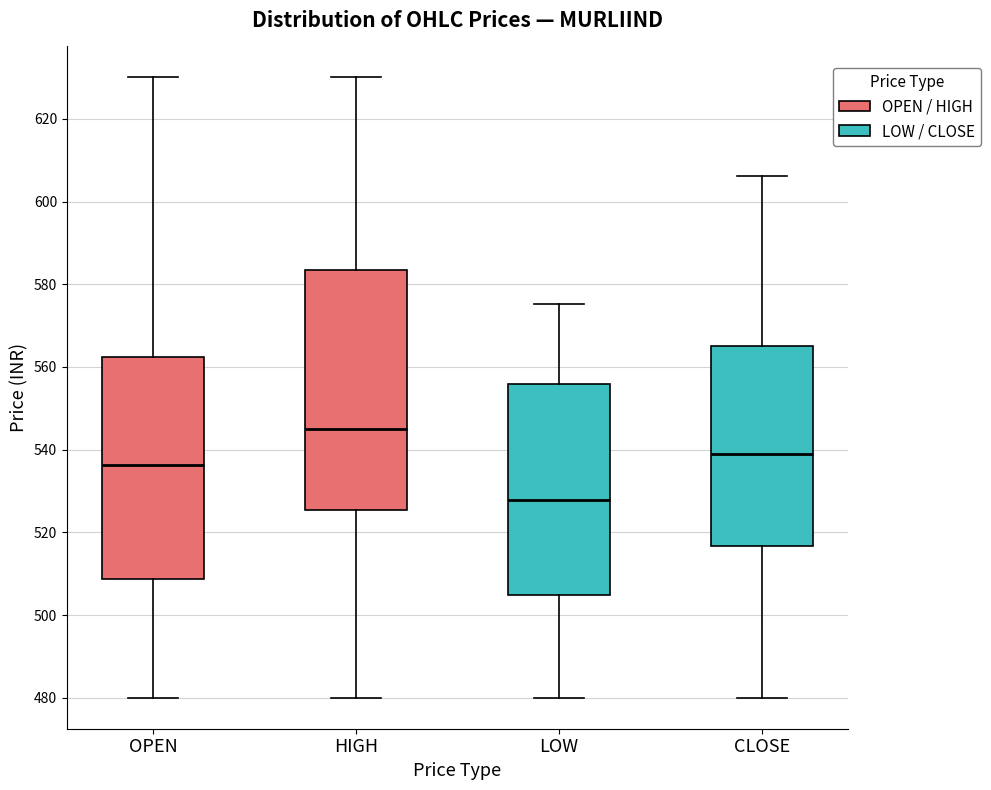

Where does the upper whisker of the box for OPEN end on the y-axis? The values are not printed on the chart, so give them approximately, as read against the axis.

630